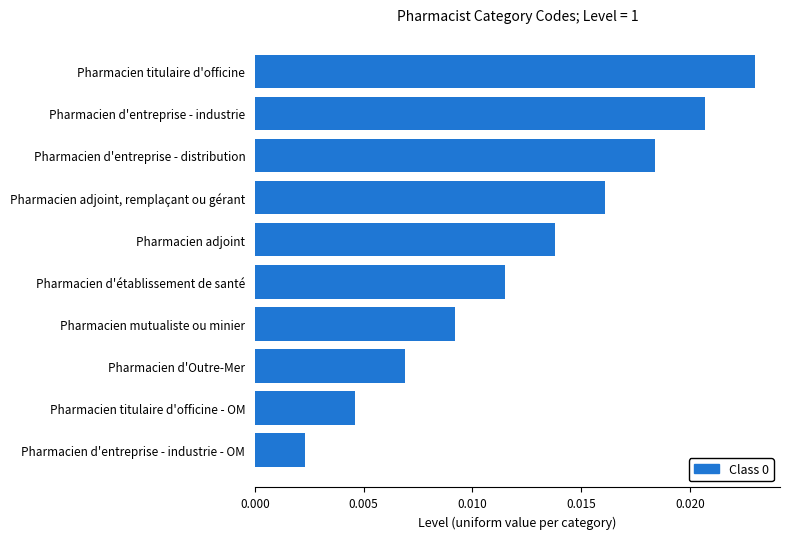

How many bars are there in total?

10